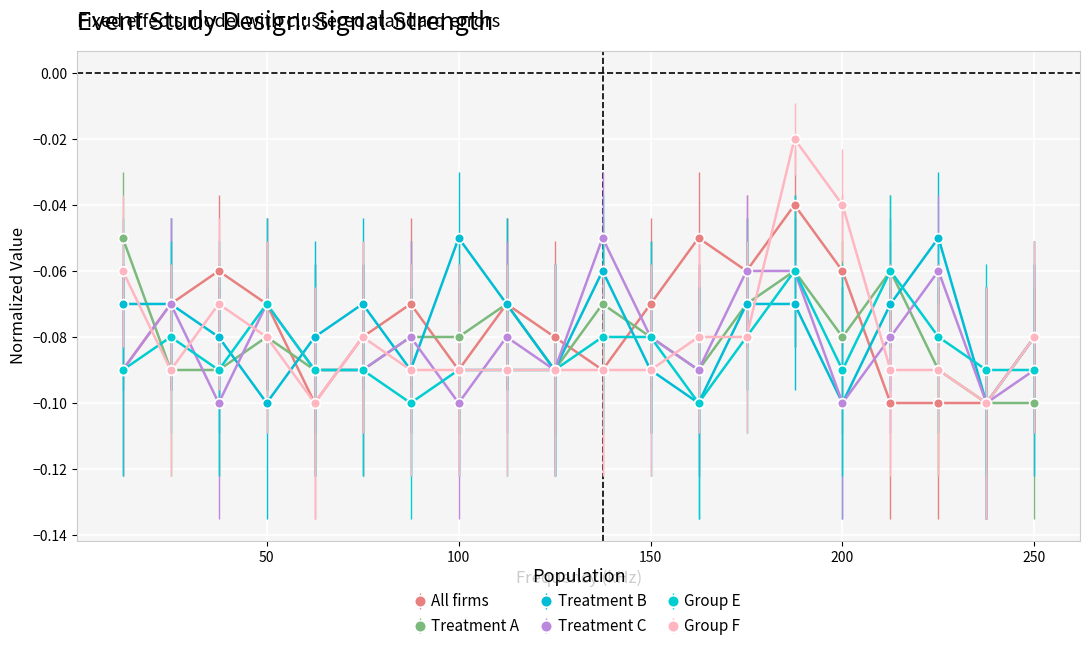

True or false: Group F has more than 0 interior local peaks.

True